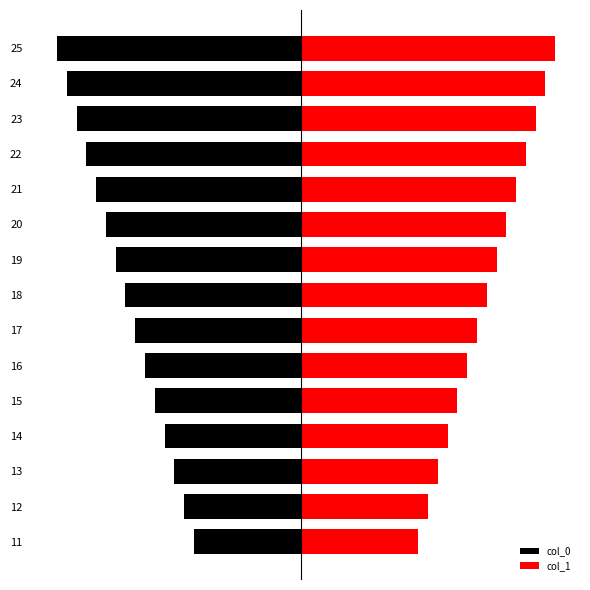

Between 13 and 14, which series saw the biggest shift?

col_0